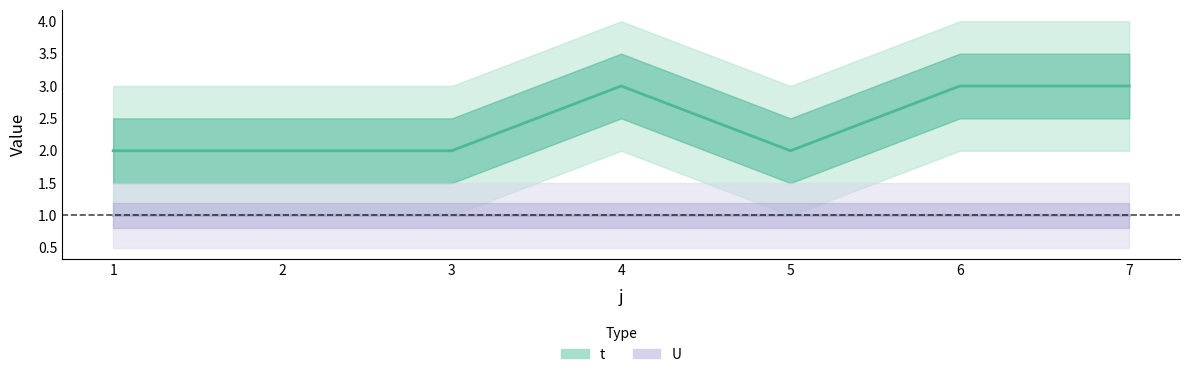

Which category has the highest value in the U series?

1